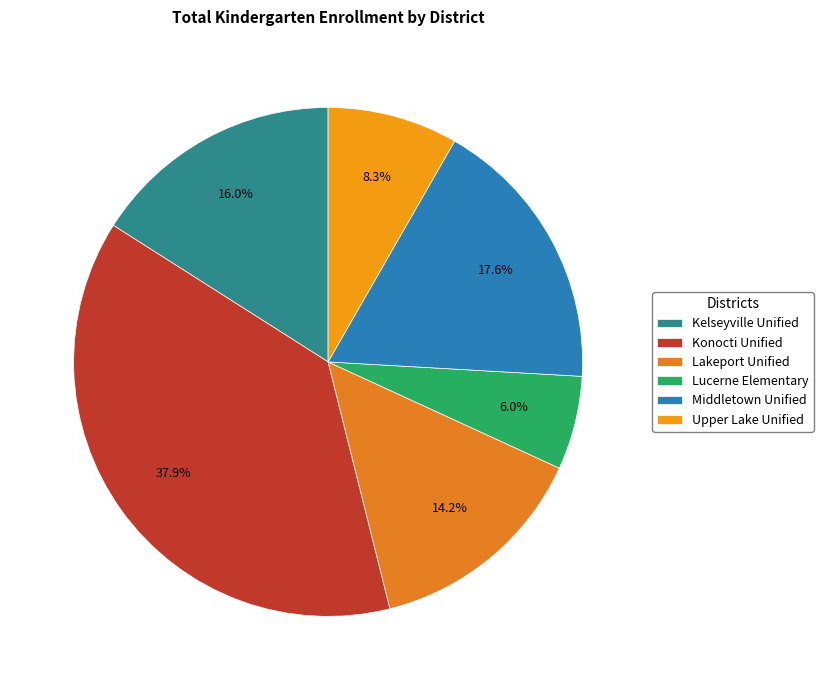

How much of the chart is everything except Lakeport Unified?

85.8%